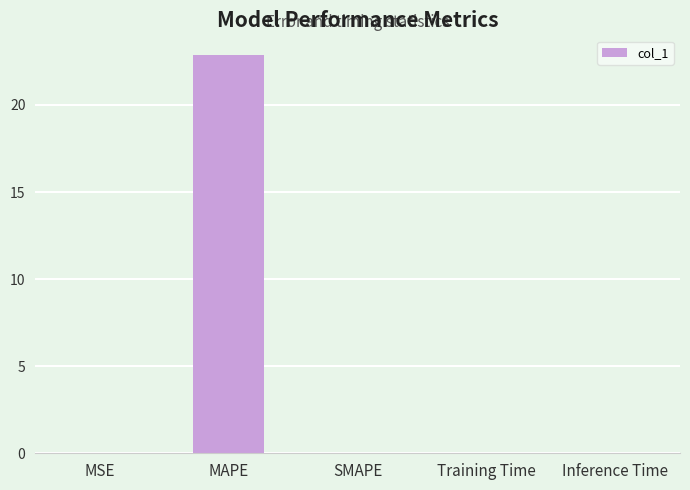

What is the average value?

4.6